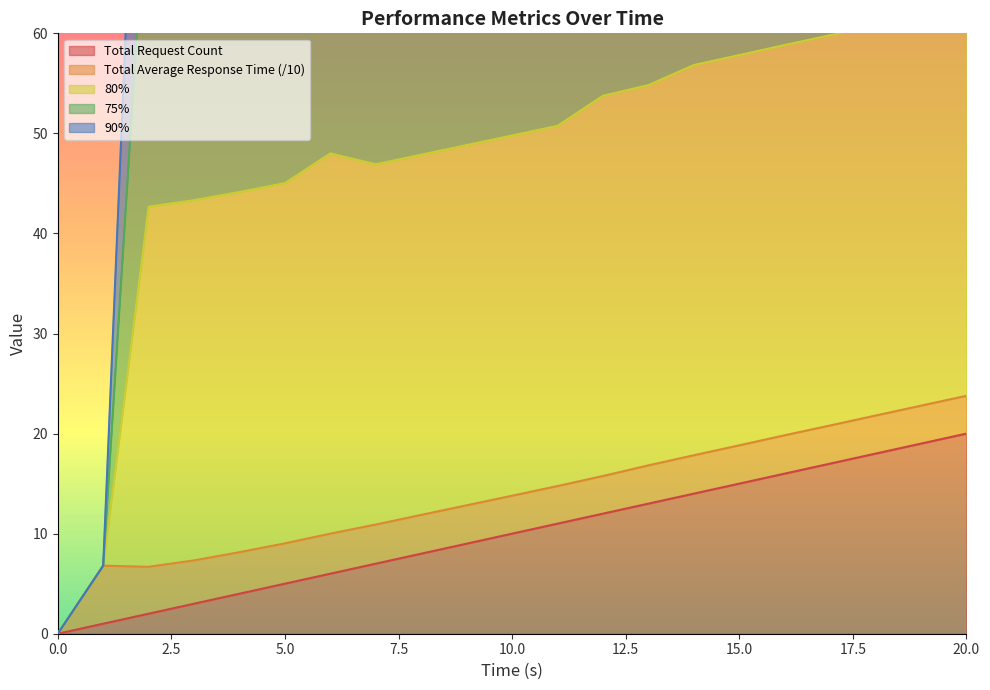

True or false: Total Request Count has a value of 6.2 at 0.

False